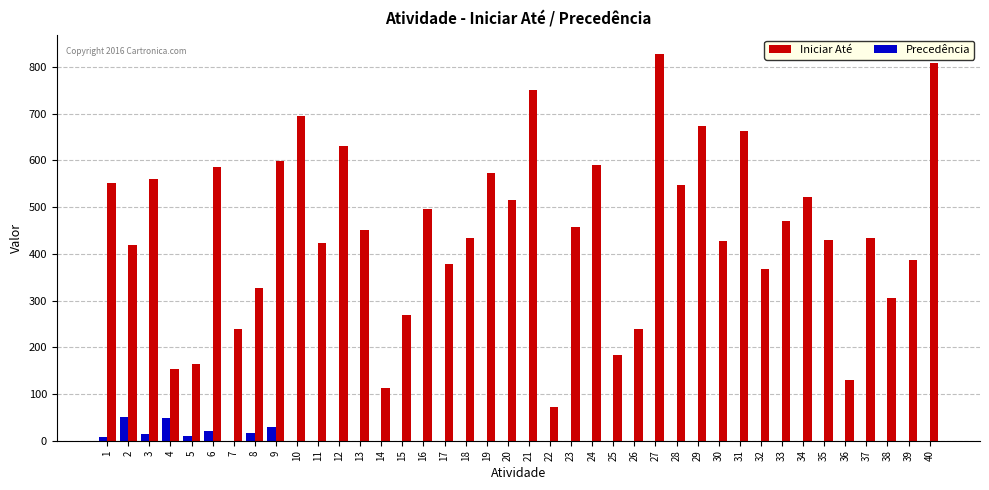

The value of Precedência at 25 is -30. True or false?

False